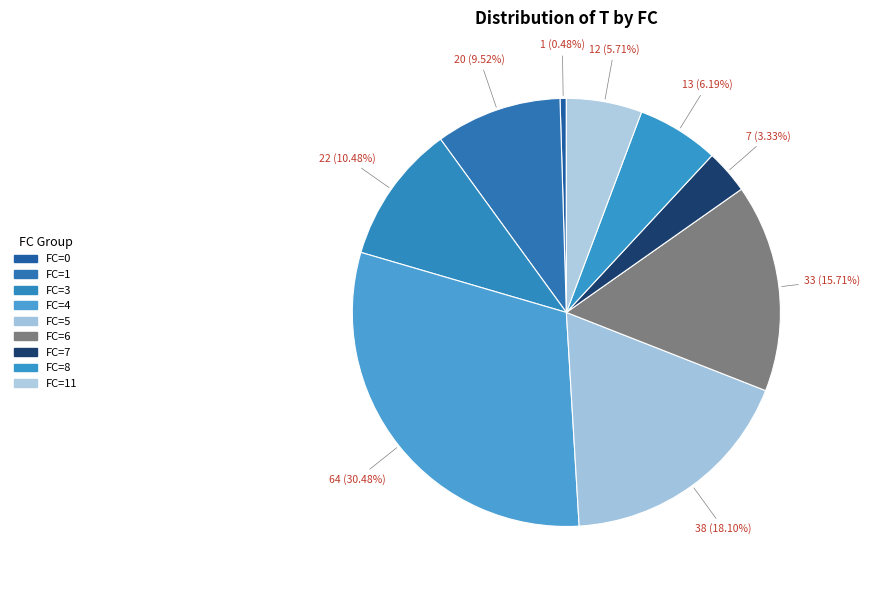

Approximately how many times larger is the value at FC=11 compared to FC=3?

0.5